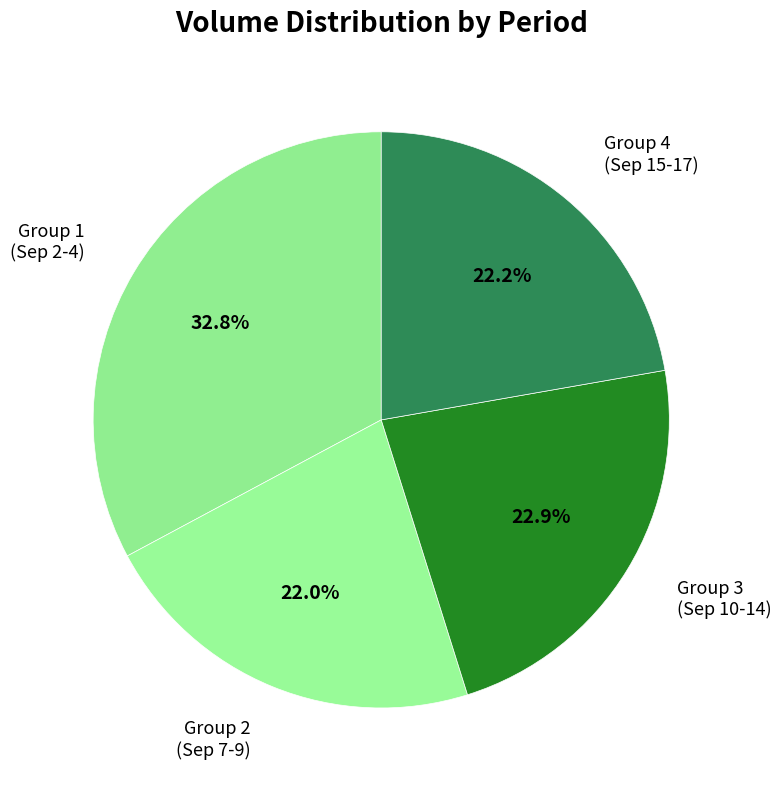

To the nearest percent, what is the average slice percentage?

25%